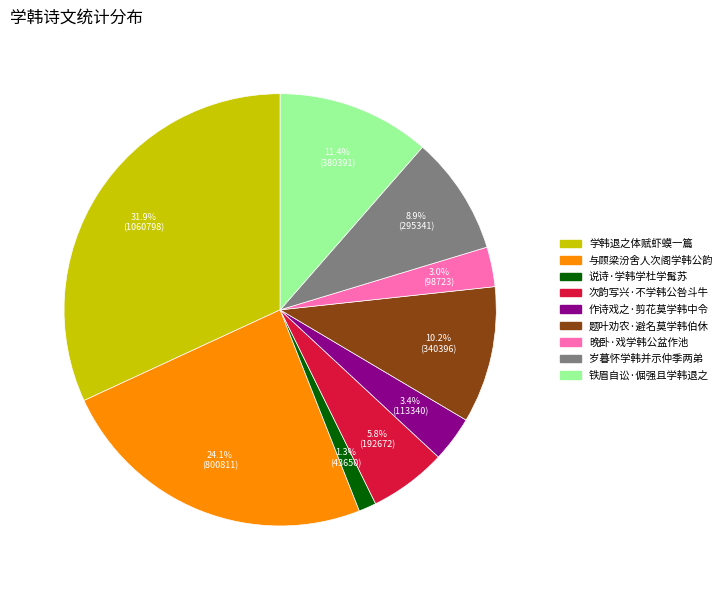

Which slice is the largest?

学韩退之体赋虾蟆一篇